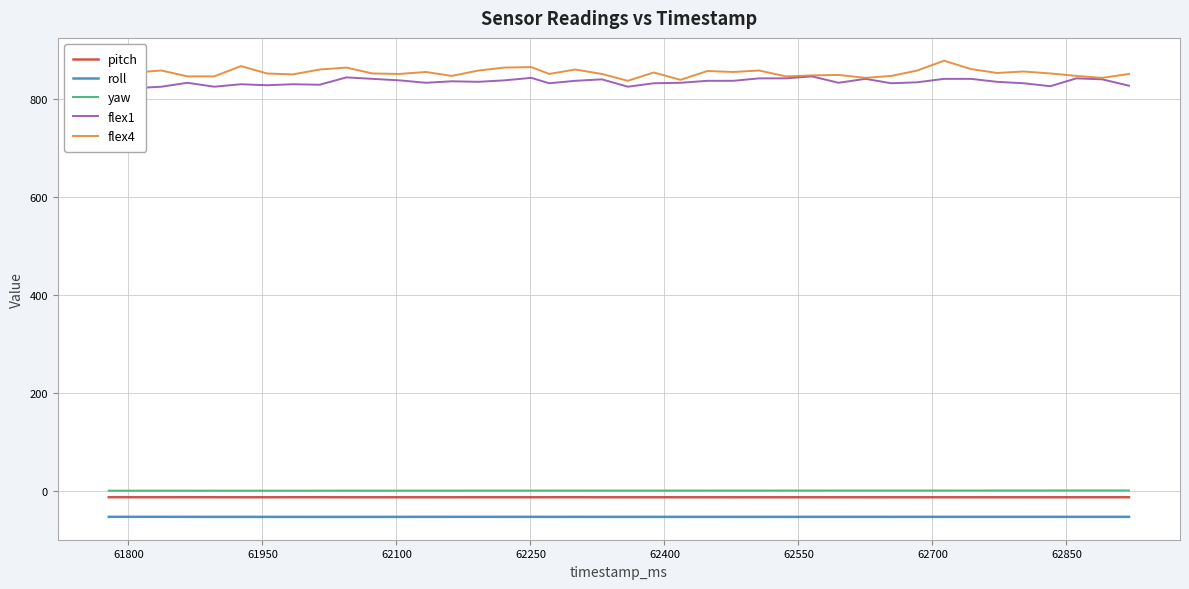

True or false: pitch has more than 2 interior local peaks.

False